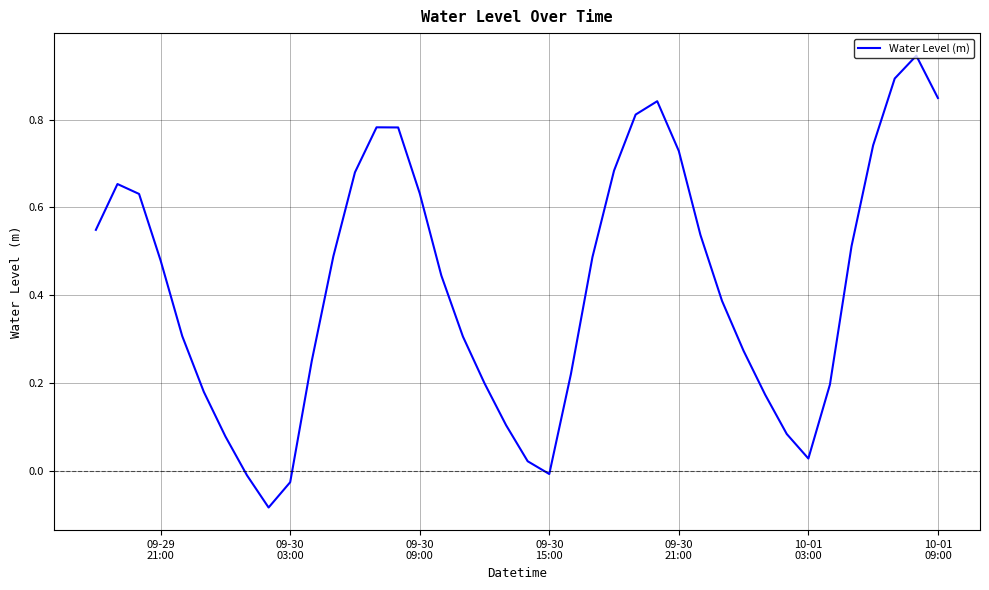

Reading left to right, extract all data points from this chart.

0.5	0.7	0.6	0.5	0.3	0.2	0.1	-0.0	-0.1	-0.0	0.3	0.5	0.7	0.8	0.8	0.6	0.4	0.3	0.2	0.1	0.0	-0.0	0.2	0.5	0.7	0.8	0.8	0.7	0.5	0.4	0.3	0.2	0.1	0.0	0.2	0.5	0.7	0.9	0.9	0.8